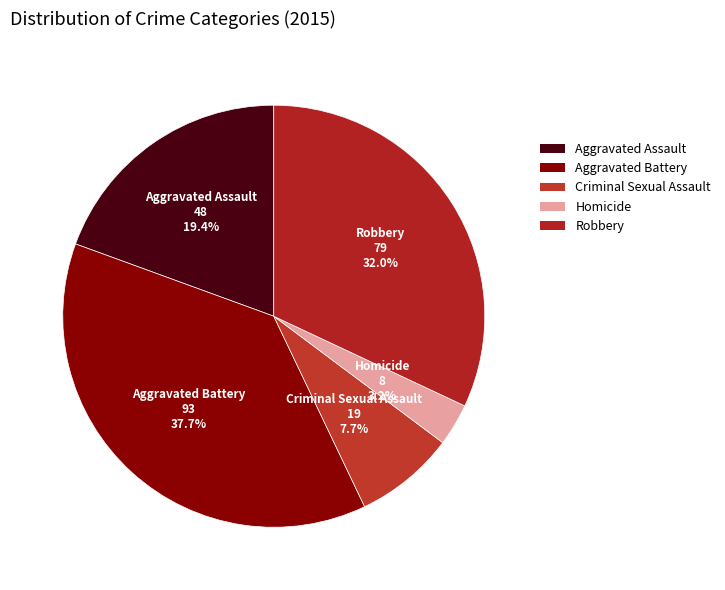

Does Aggravated Battery represent more than half of the total?

No